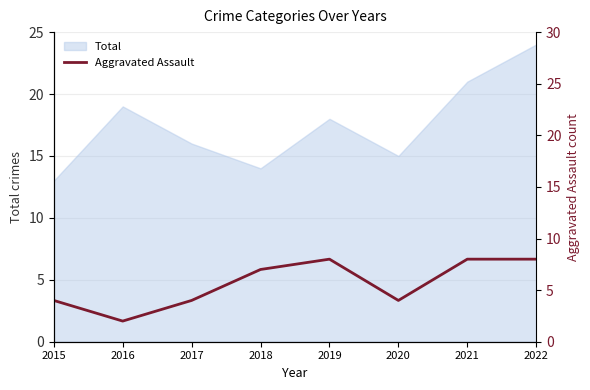

Is it true that Total equals 4 at 2019?

False